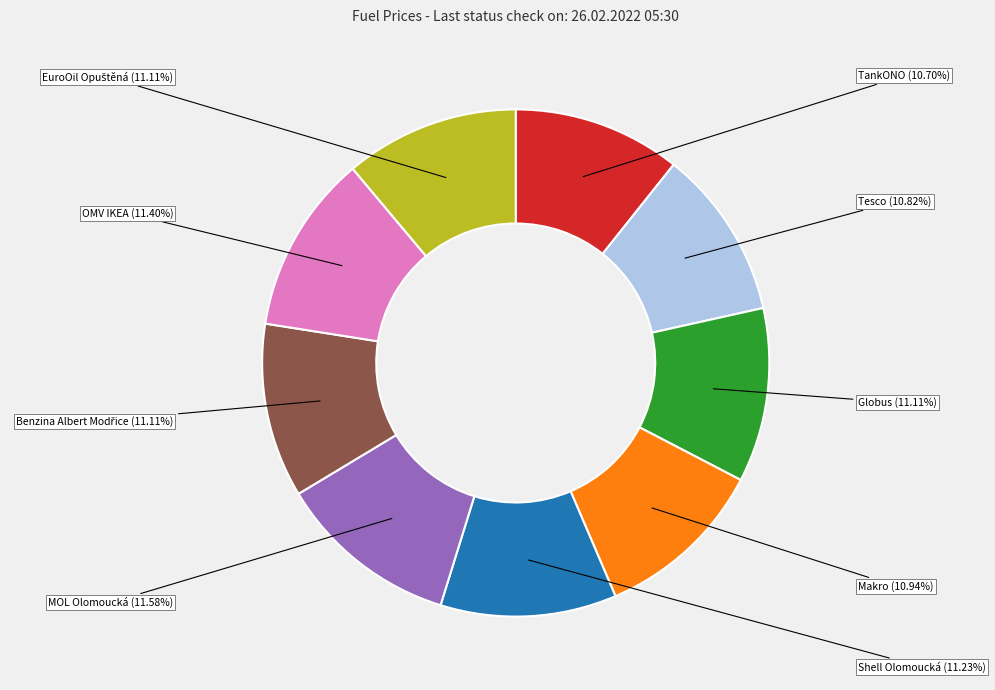

Is Tesco the majority of the pie?

No